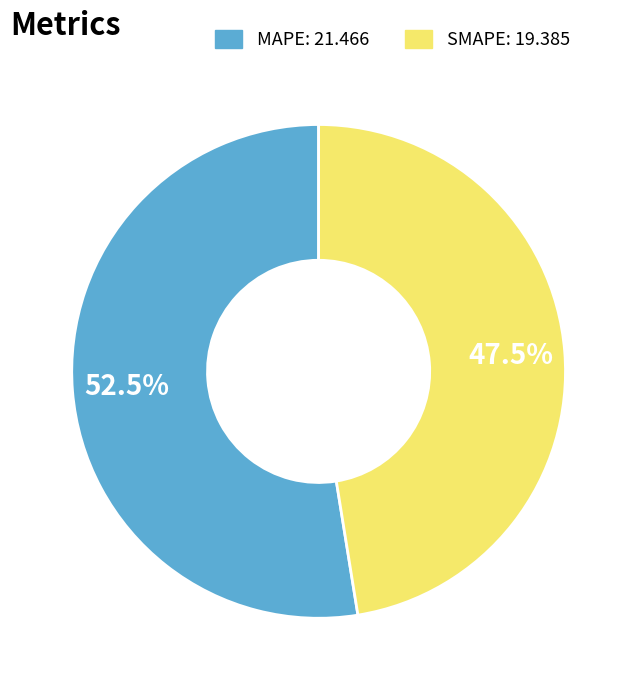

Rank the categories by value from lowest to highest.

SMAPE, MAPE